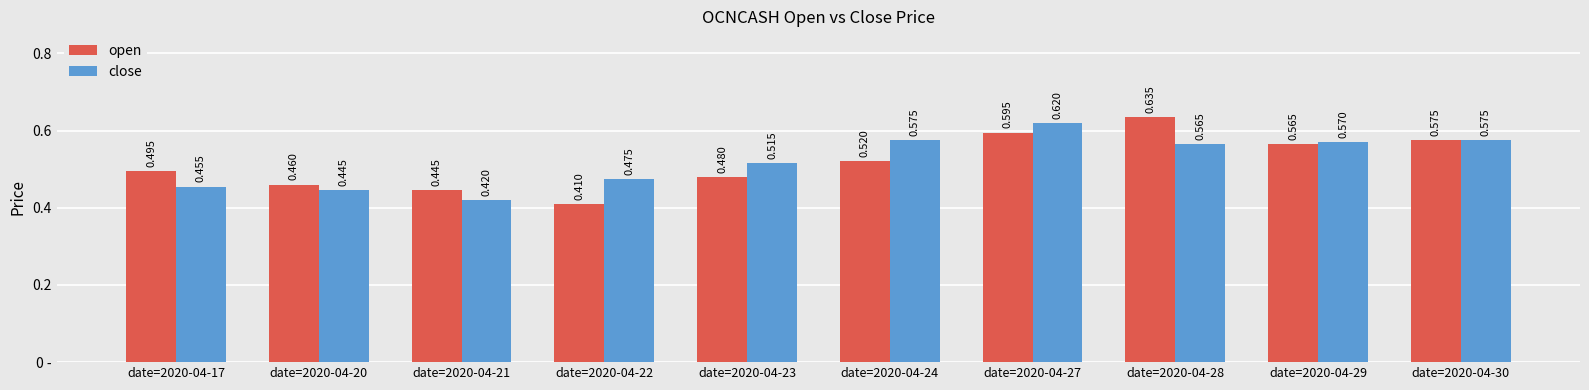

At date=2020-04-23, list the series in order from smallest to largest.

open, close